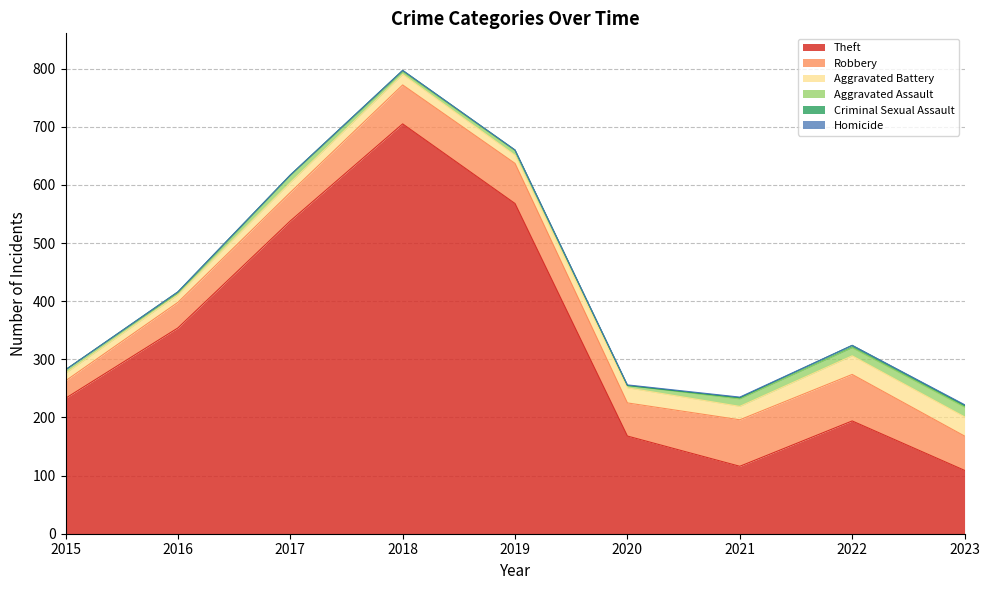

What is the difference between the highest and lowest values at 2021?

115